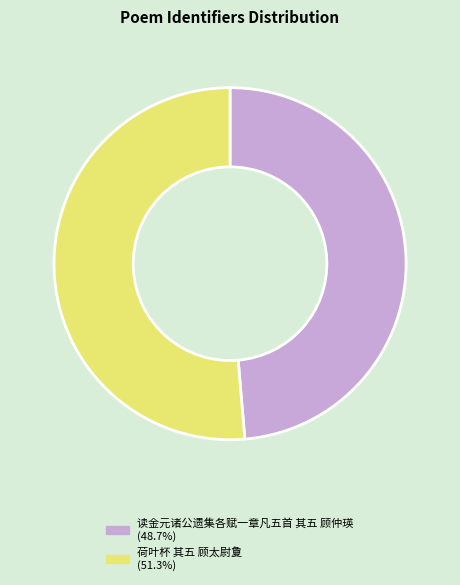

Is it true that 荷叶杯 其五 顾太尉夐 is 63% of the pie?

False